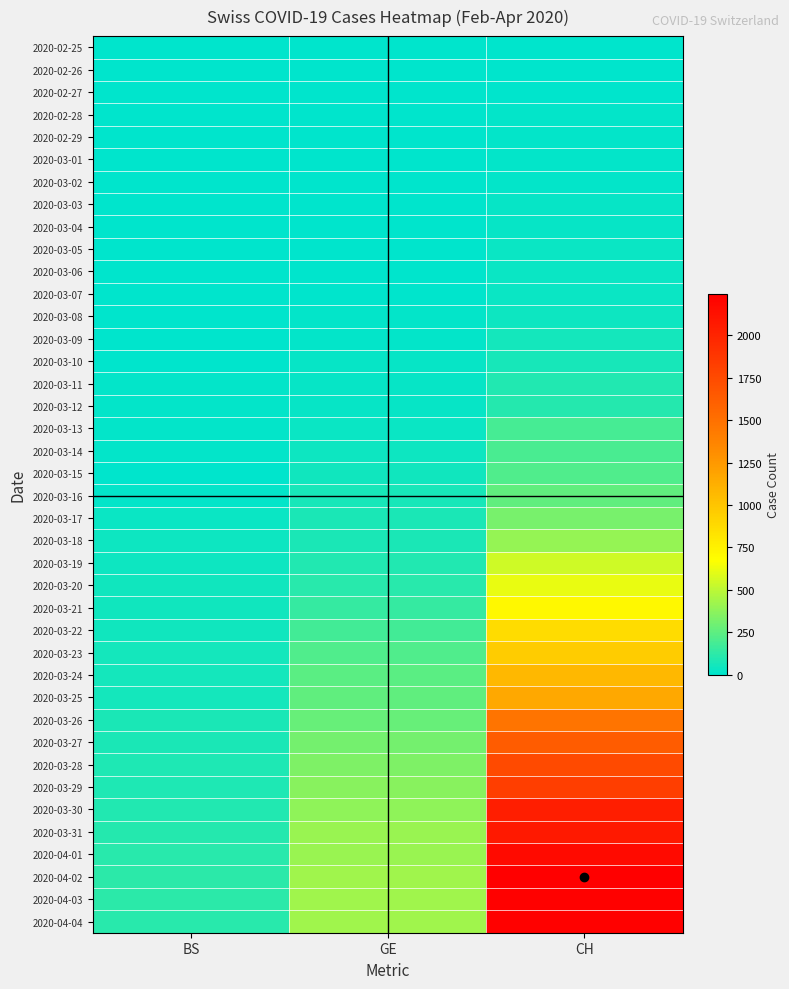

What is the total value across all series at GE?

5450